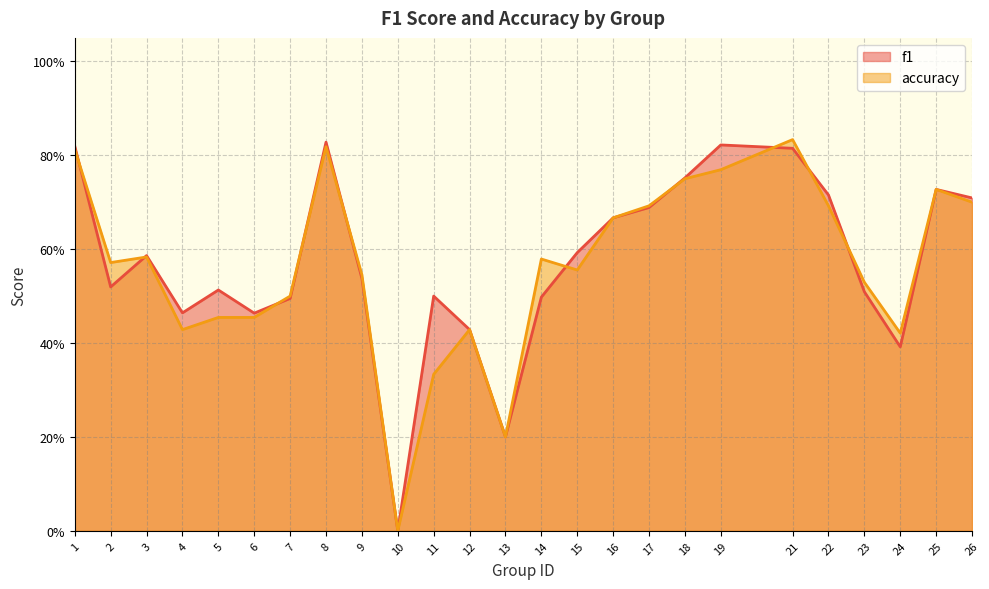

What is the value of the accuracy point at the 9th from the left?

0.5